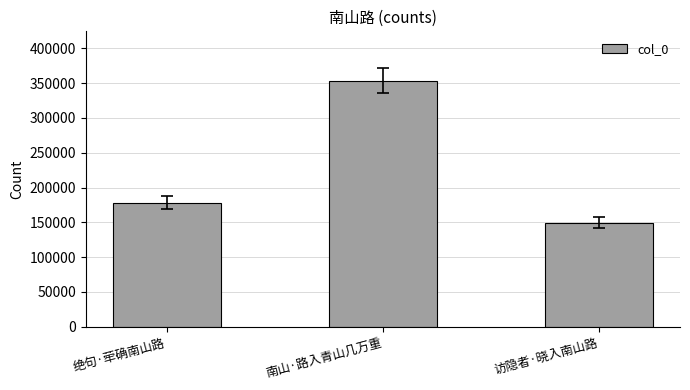

Is it true that the value at 绝句·荦确南山路 is 63629?

False